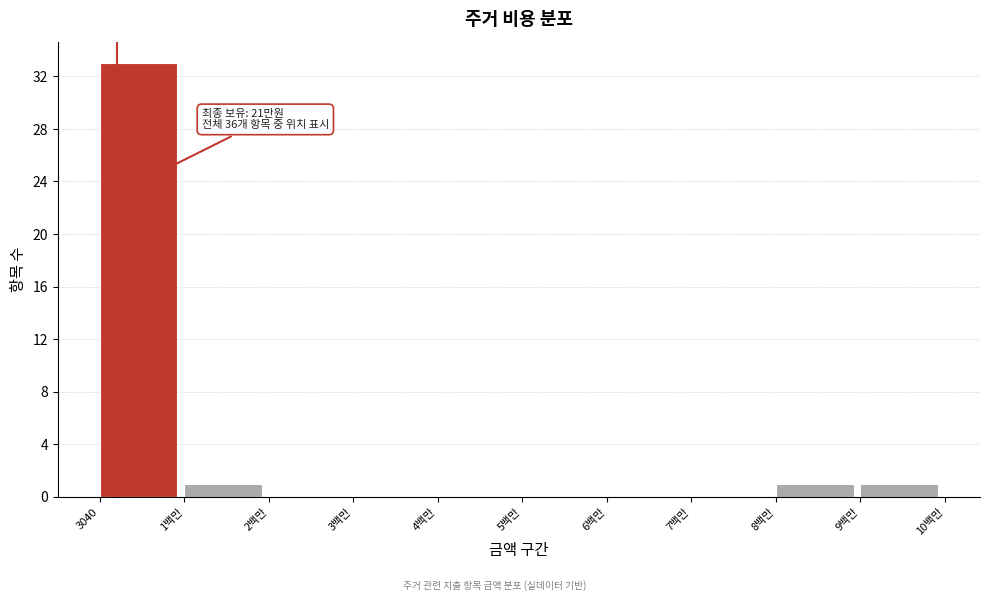

Reading left to right, transcribe all the data shown in this chart.

3040=33	1백만=1	2백만=0	3백만=0	4백만=0	5백만=0	6백만=0	7백만=0	8백만=1	9백만=1